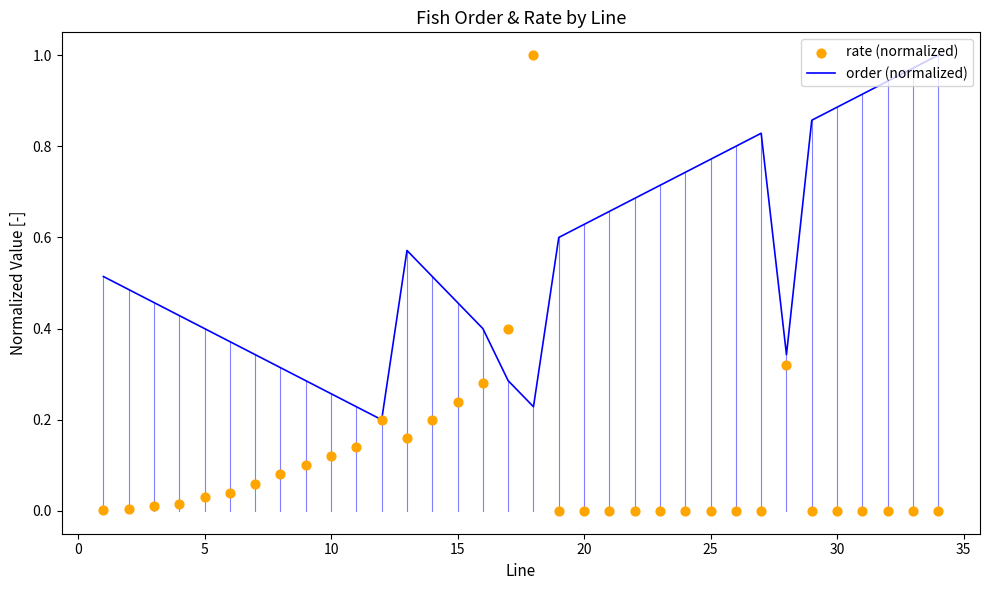

Is the value of rate (normalized) at 29 greater than the value of order (normalized) at 17?

No